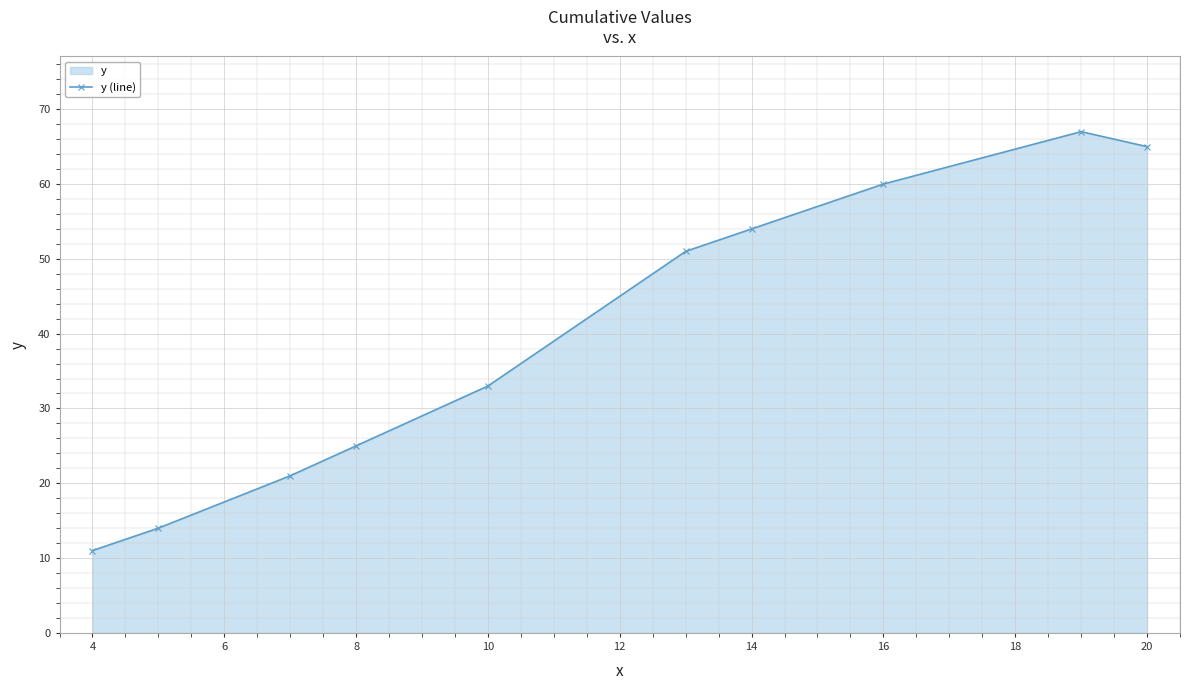

What is the sum of the values at 20 and 10?

98